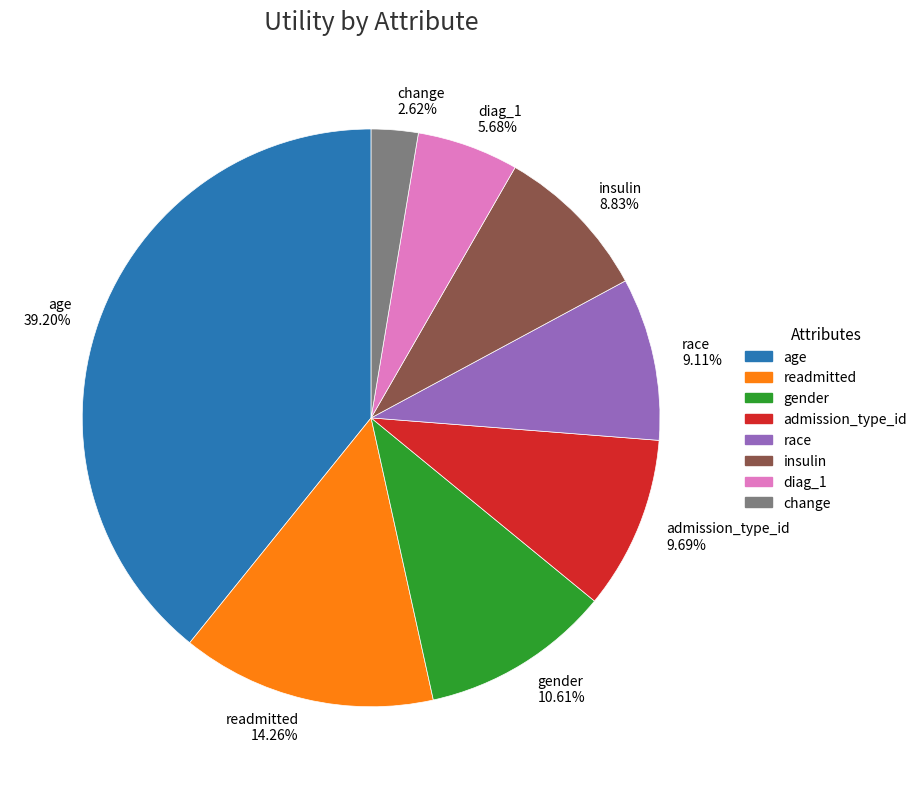

Which slice is the largest?

age